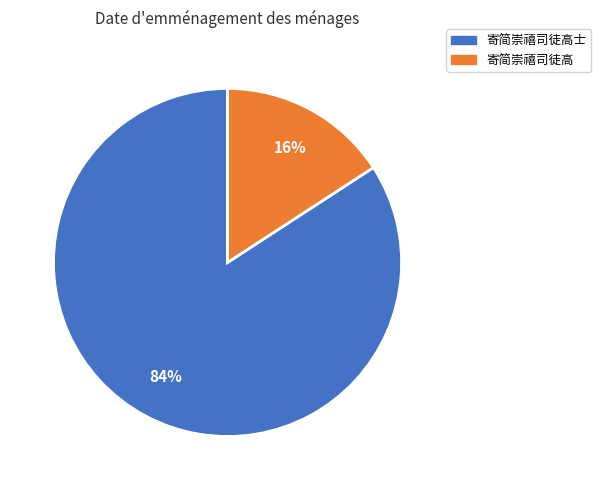

Does 寄简崇禧司徒高 represent more than half of the total?

No